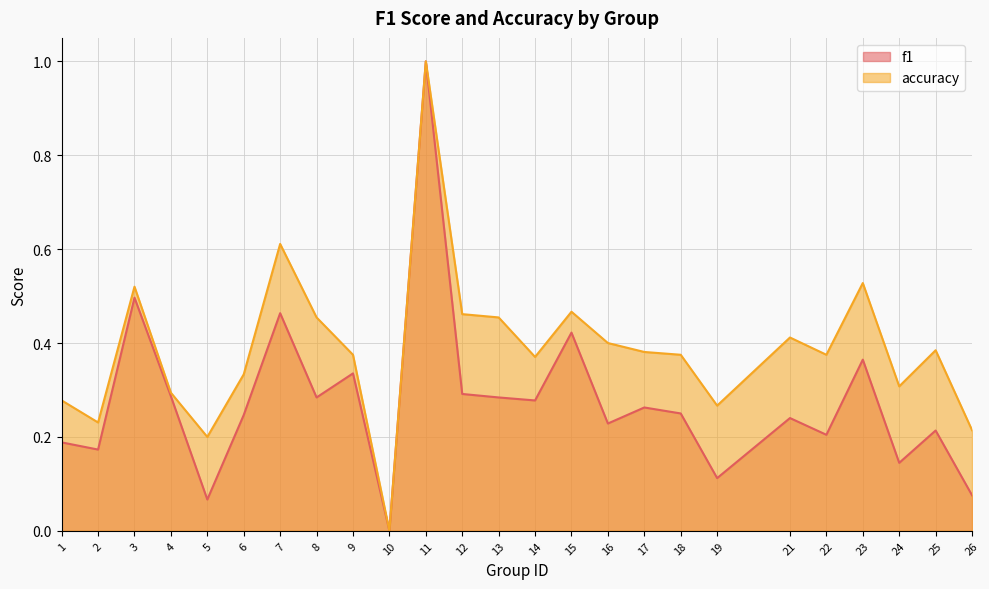

Between 1 and 19, which series saw the biggest shift?

f1